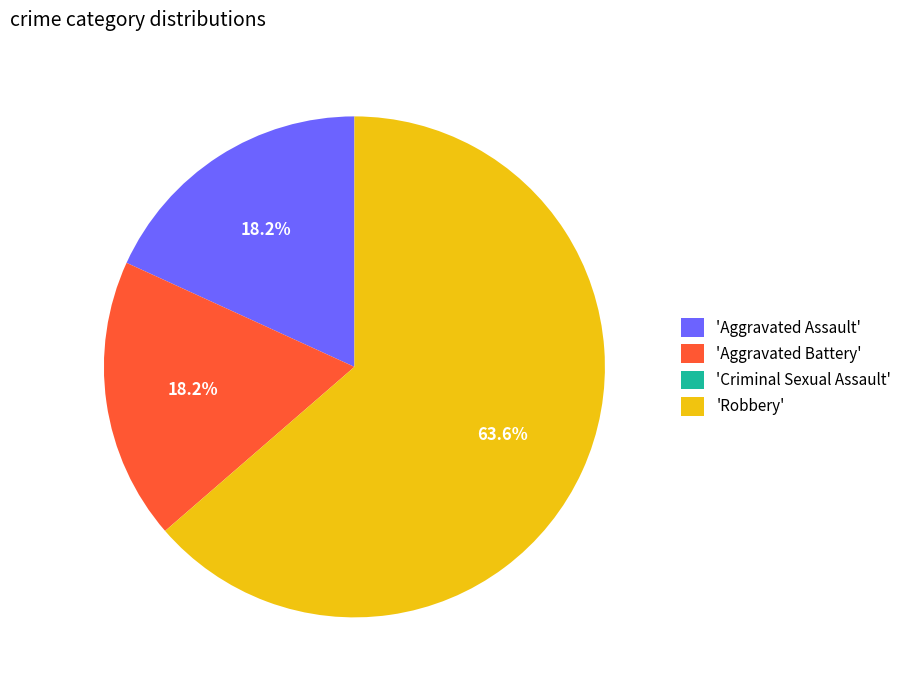

To the nearest percent, what is the difference between the largest and smallest slice percentages?

64%